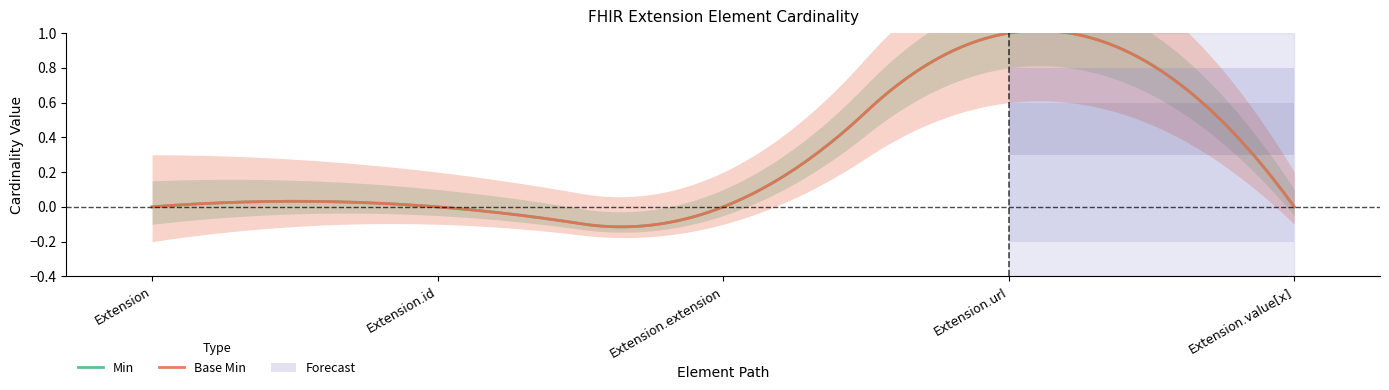

Rank the series at Extension from lowest to highest value.

Min, Base Min